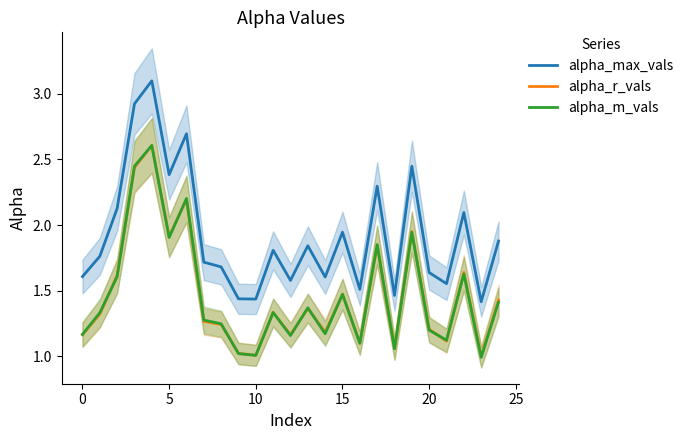

What are all the series names shown in the legend?

alpha_max_vals, alpha_r_vals, alpha_m_vals